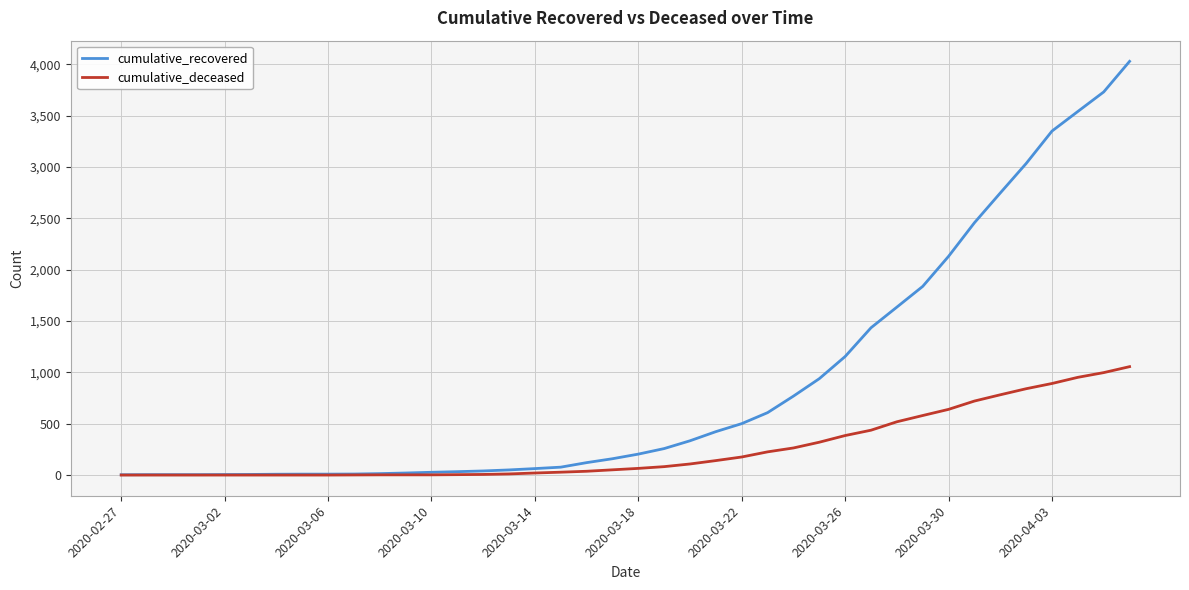

Rank the series by their maximum value, from highest to lowest.

cumulative_recovered, cumulative_deceased